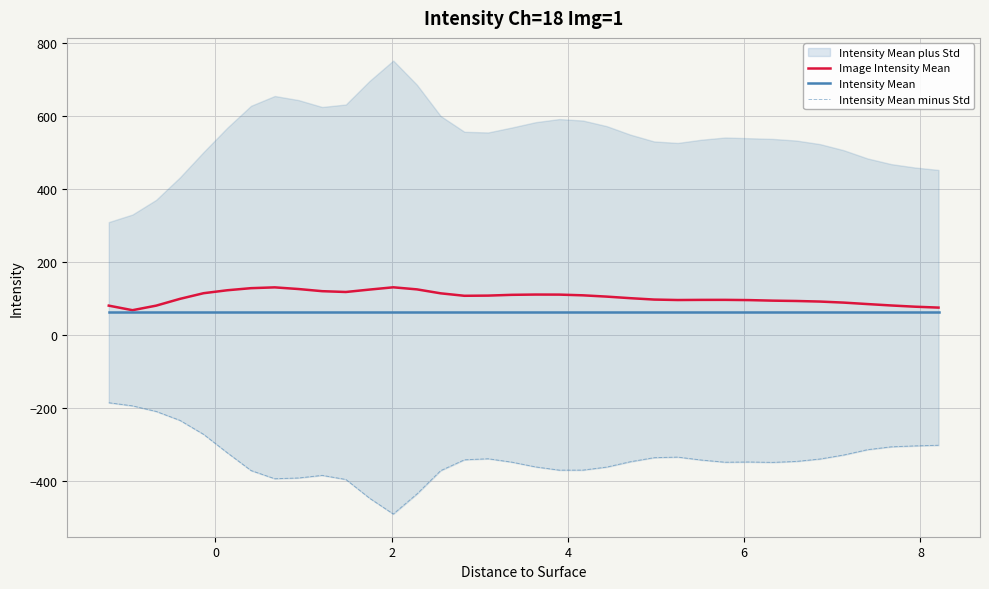

What is the lowest value of the Image Intensity Mean series?

68.7